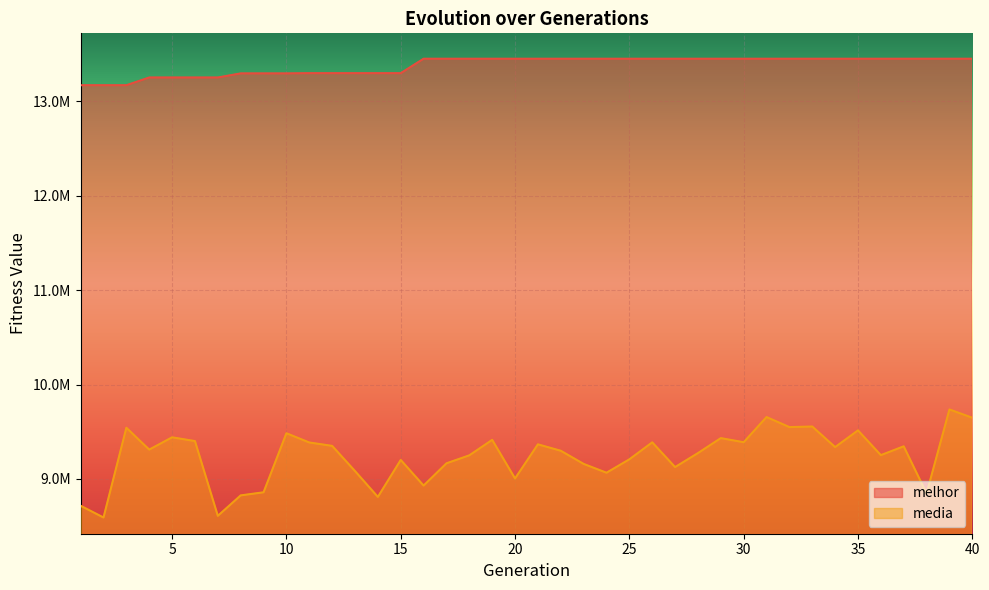

What is the spread (max minus min) of values at 18?

4202750.8